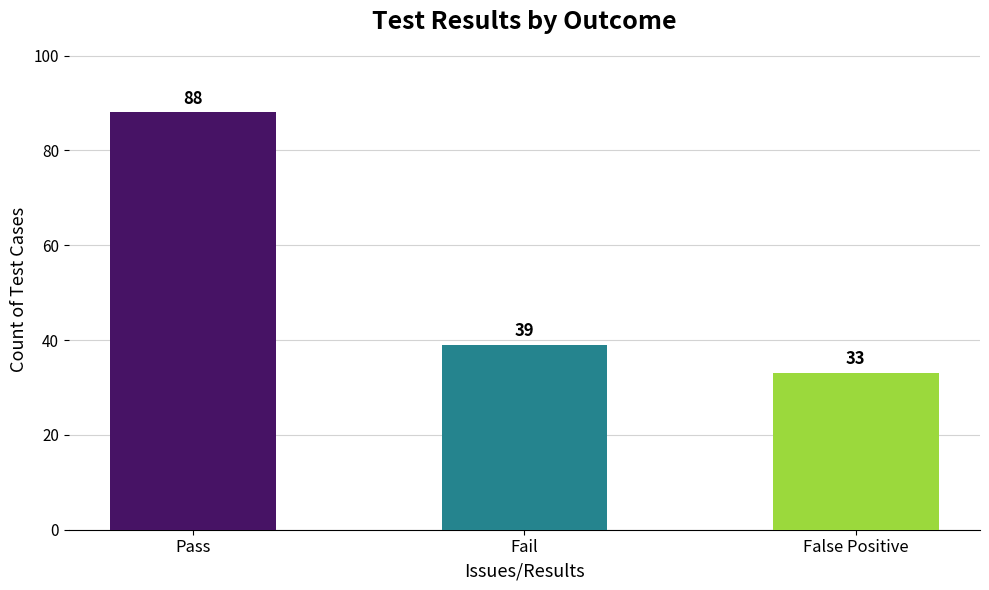

What is the sum of the values at False Positive and Pass?

121